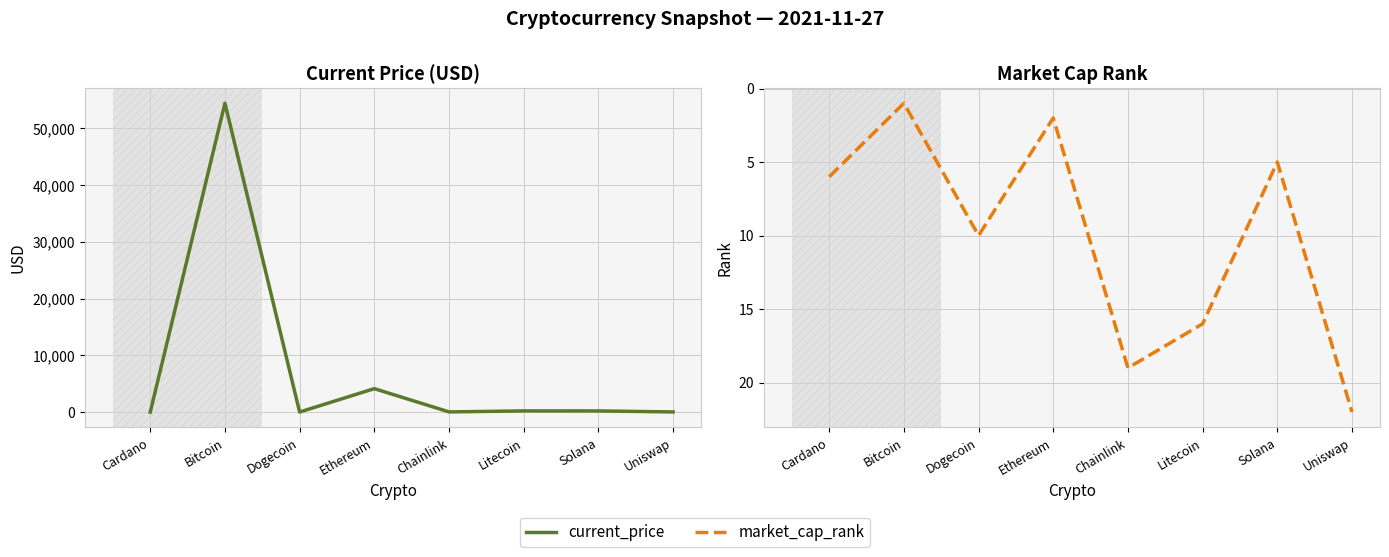

What position from the left is Dogecoin?

3